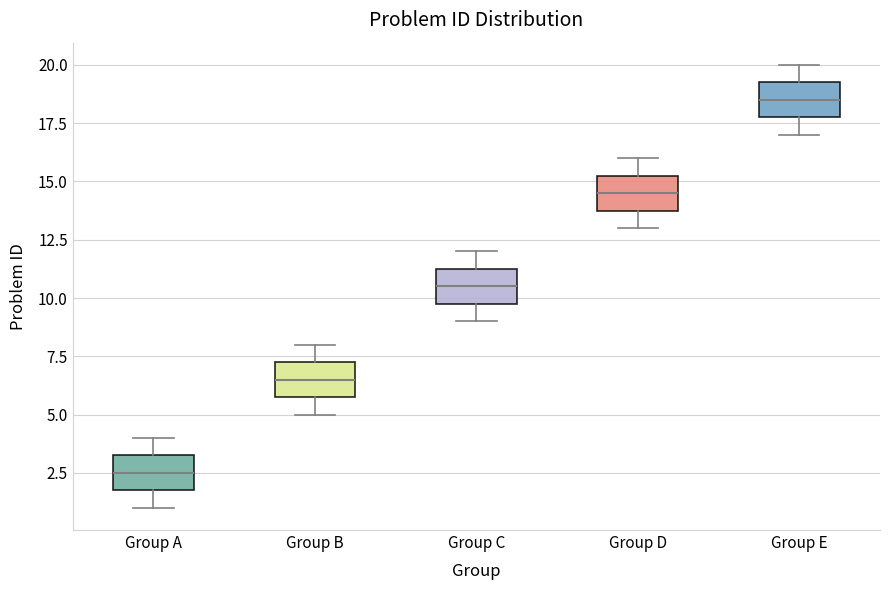

Reading left to right, transcribe this box plot: for each box, give where its median line is, the range the box spans, and where its two whiskers end, as read against the y-axis. The values are not printed on the chart, so give them approximately, as read against the axis.

Group A: median 2.5, box 2.0 to 3.5, whiskers 1.0 to 4.0
Group B: median 6.5, box 6.0 to 7.5, whiskers 5.0 to 8.0
Group C: median 10.5, box 10.0 to 11.5, whiskers 9.0 to 12.0
Group D: median 14.5, box 14.0 to 15.5, whiskers 13.0 to 16.0
Group E: median 18.5, box 18.0 to 19.5, whiskers 17.0 to 20.0